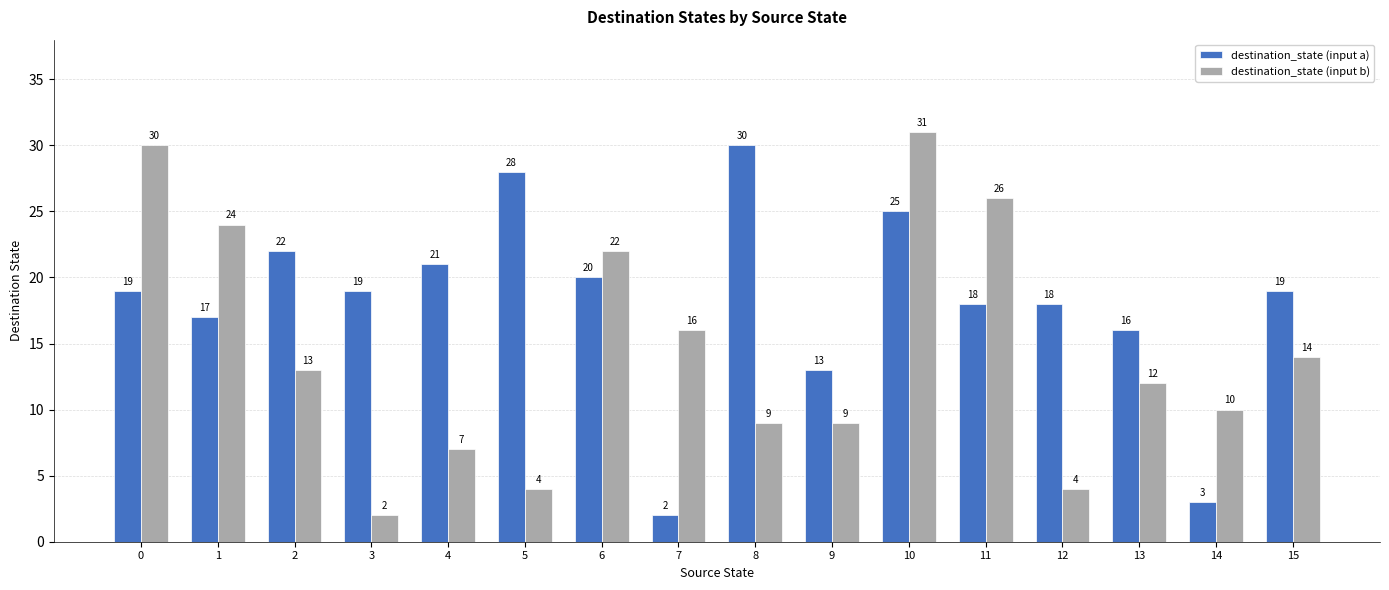

Rank the series by their average value, from lowest to highest.

destination_state (input b), destination_state (input a)